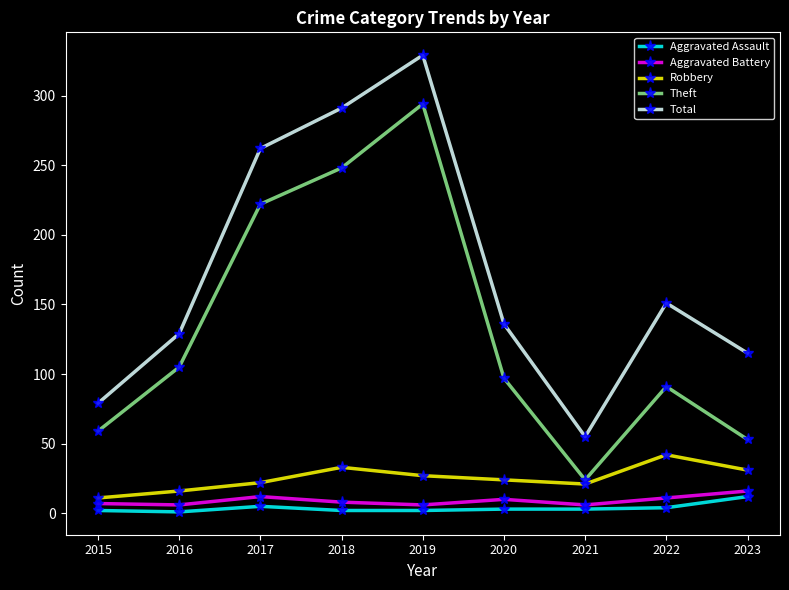

Which category has the lowest value in the Total series?

2021